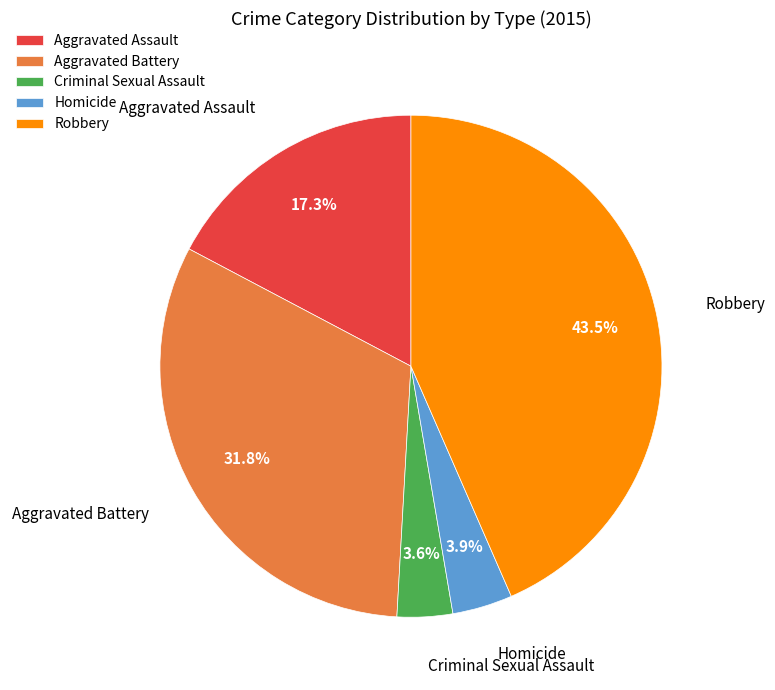

Is it true that Aggravated Assault is 7% of the pie?

False